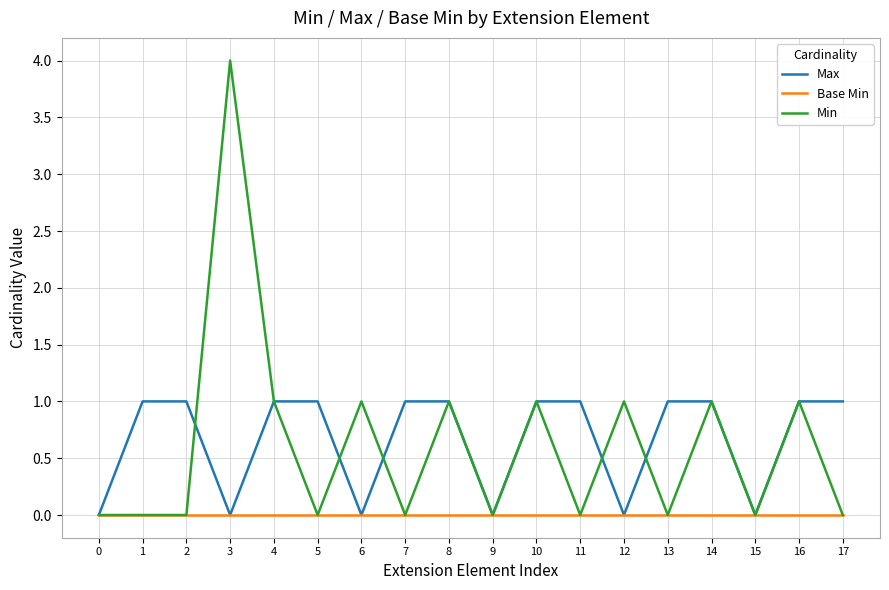

Does the chart display data point markers on the line(s)?

No